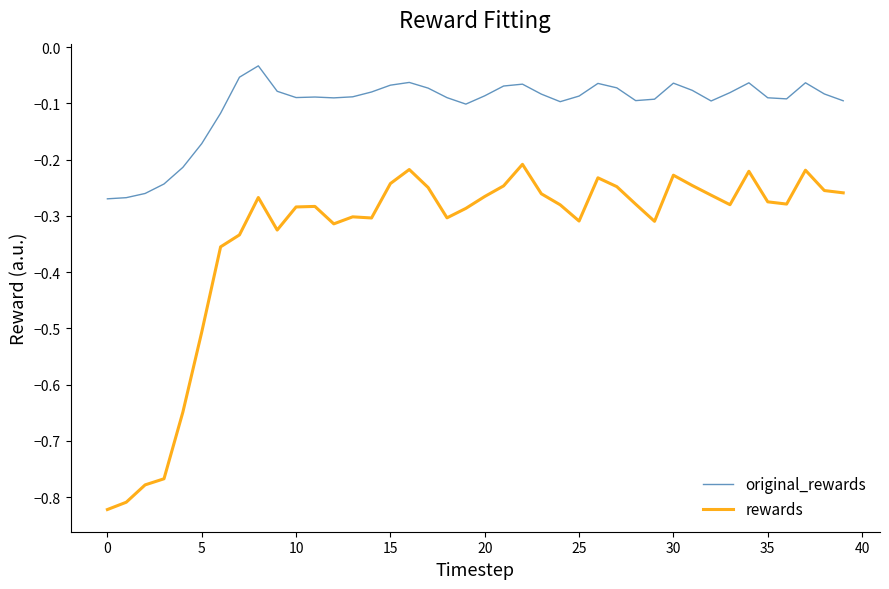

List the series in order of their overall mean, lowest first.

rewards, original_rewards